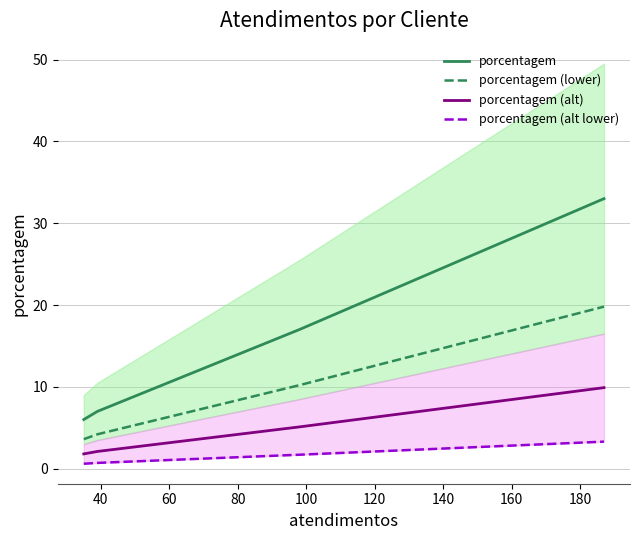

What is the highest value of the porcentagem (alt) series?

9.9